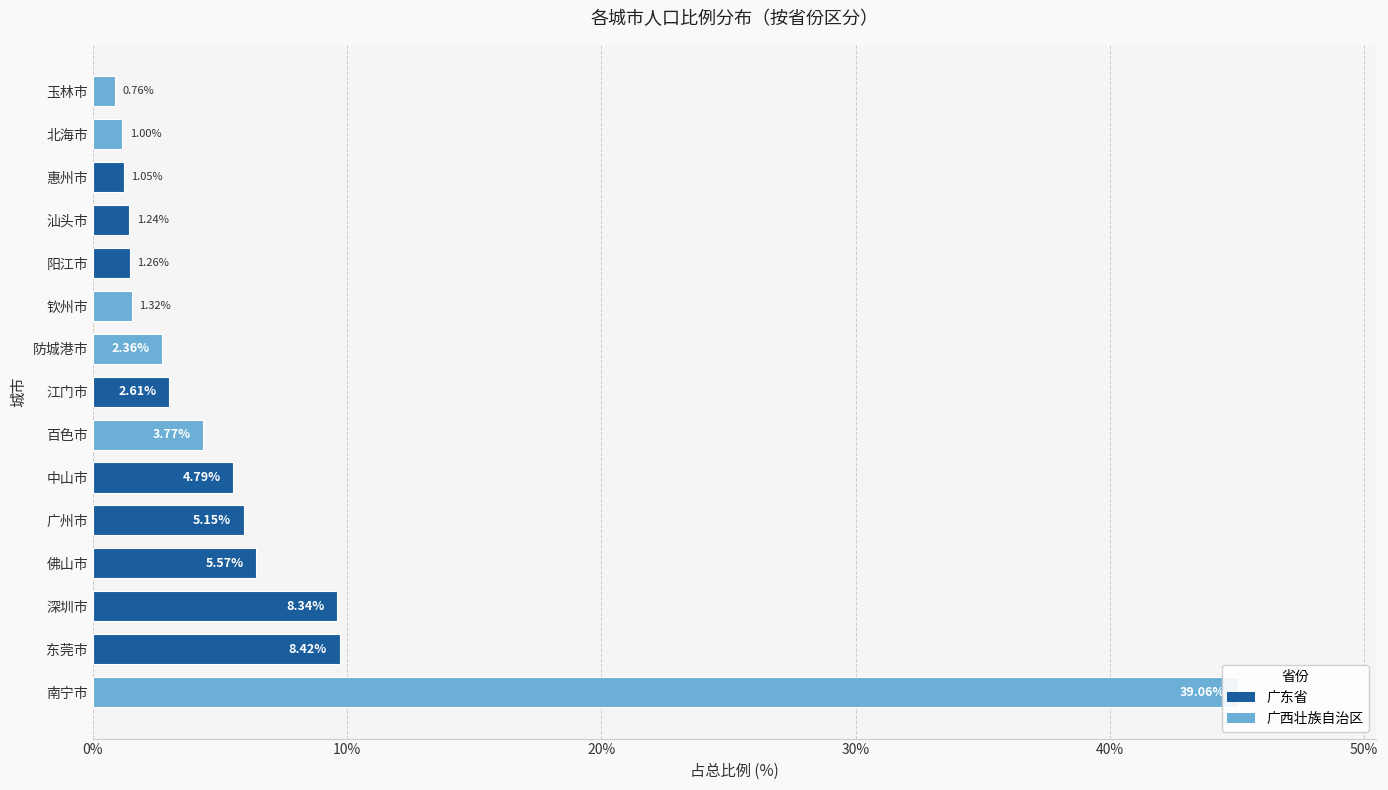

What value does the data have at 玉林市?

0.9